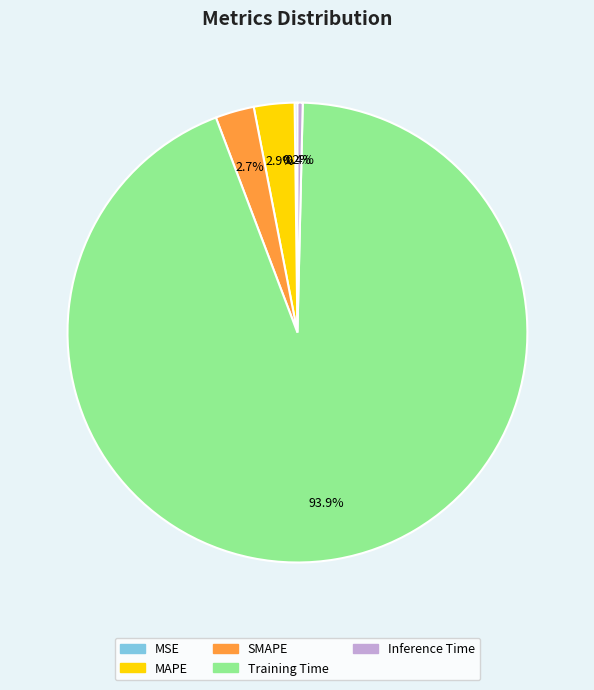

How much of the chart is everything except Inference Time?

99.6%